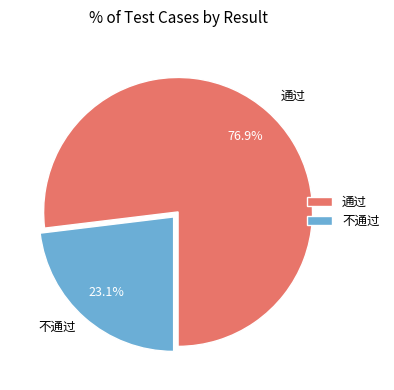

Does 不通过 account for over 50% of the chart?

No